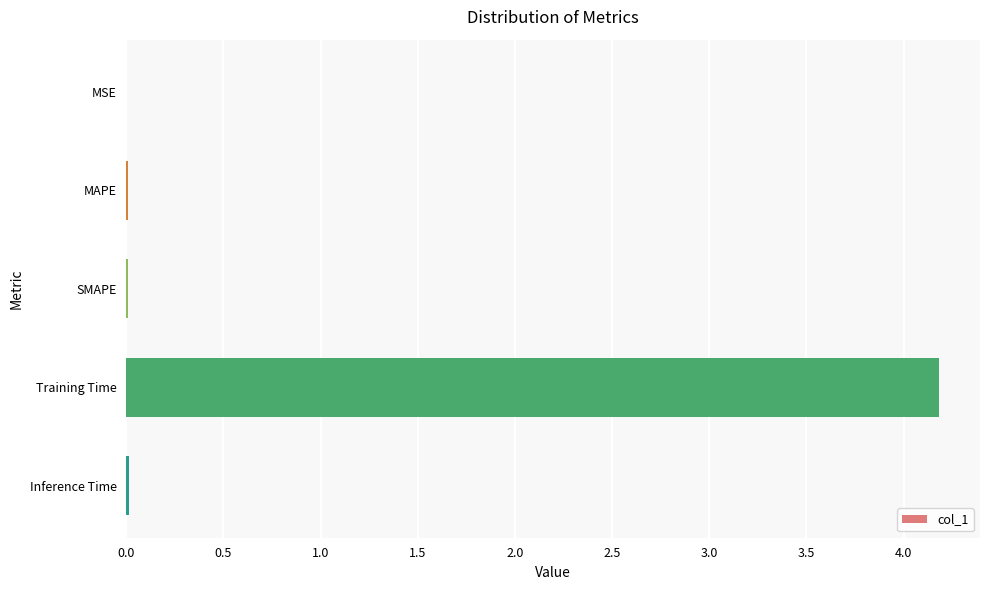

What is the sum of all values?

4.2